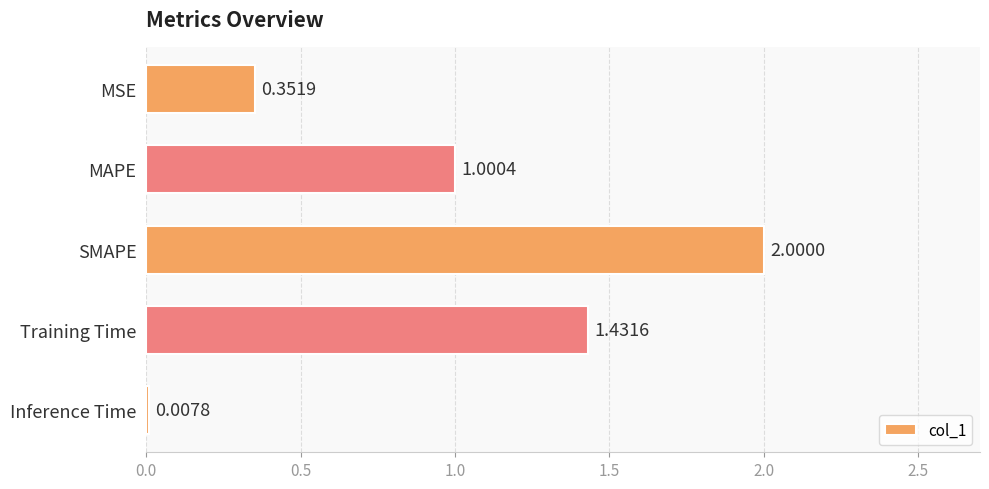

What is the change in value from MSE to MAPE?

+0.6